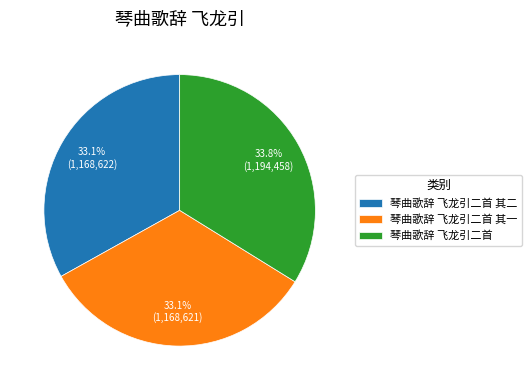

How much of the chart is everything except 琴曲歌辞 飞龙引二首 其一?

66.9%